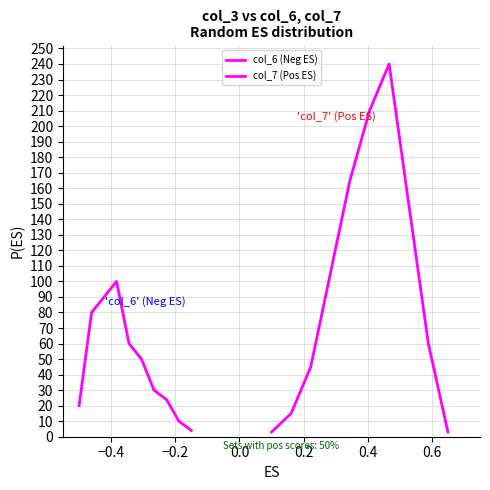

Count the number of categories in the chart.

10